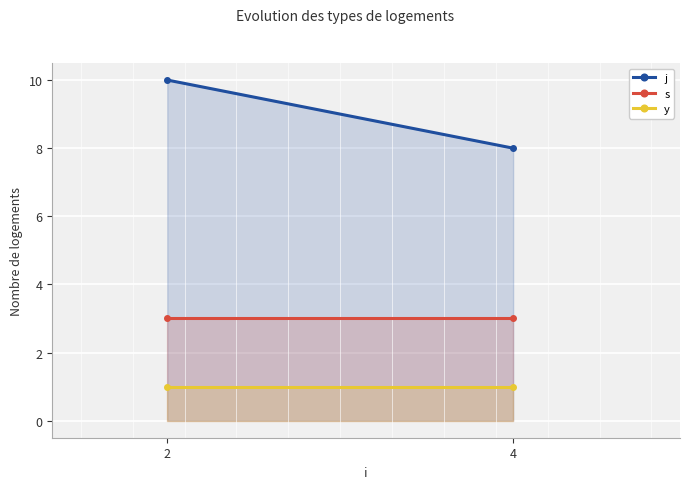

Between 2 and 4, which is larger?

2